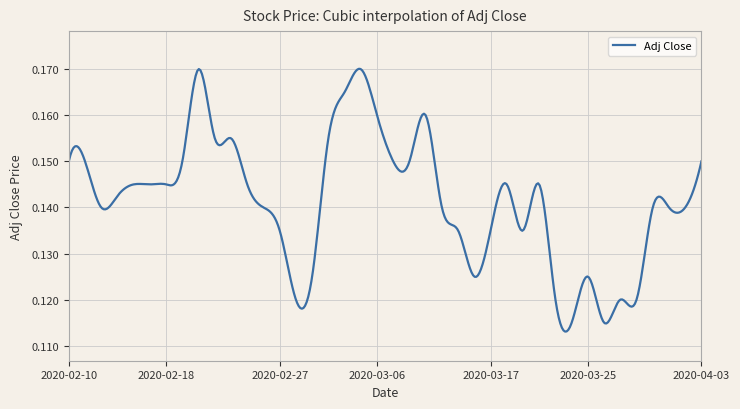

Reading left to right, extract all data points from this chart.

0.1	0.1	0.1	0.1	0.1	0.1	0.1	0.1	0.2	0.2	0.2	0.1	0.1	0.1	0.1	0.1	0.2	0.2	0.2	0.2	0.1	0.1	0.2	0.1	0.1	0.1	0.1	0.1	0.1	0.1	0.1	0.1	0.1	0.1	0.1	0.1	0.1	0.1	0.1	0.1